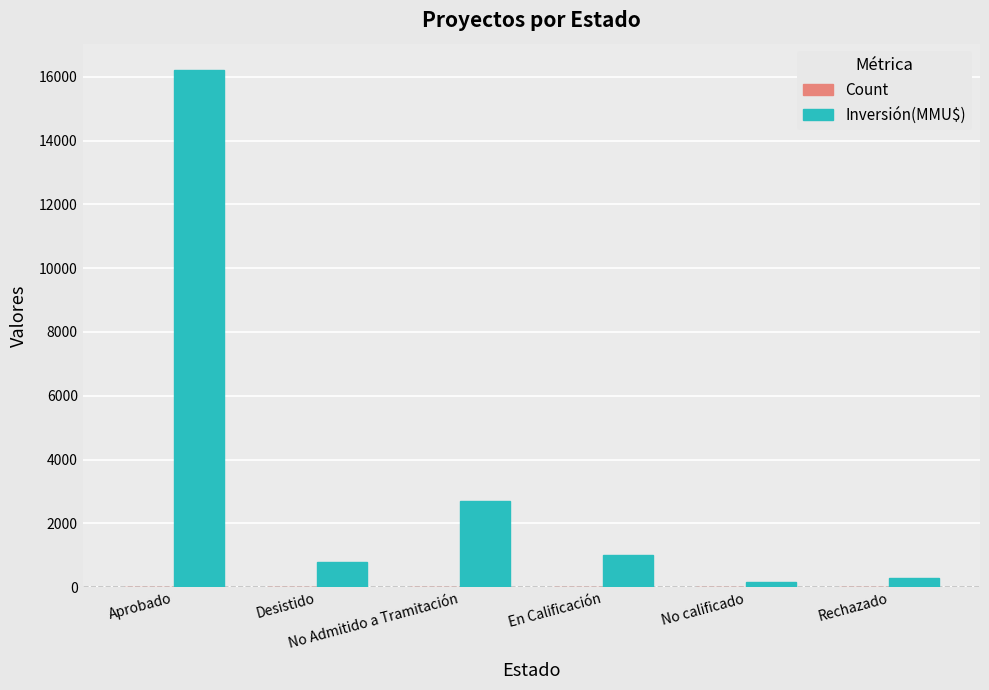

What is the greatest value displayed?

16224